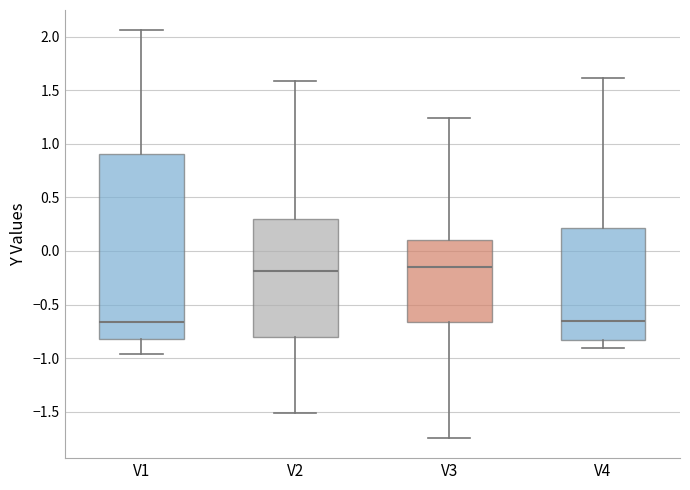

Reading left to right, read every box against the y-axis: the position of its median line, the range the box covers, and the ends of its whiskers. The values are not printed on the chart, so give them approximately, as read against the axis.

V1: median -0.65, box -0.80 to 0.90, whiskers -0.95 to 2.05
V2: median -0.20, box -0.80 to 0.30, whiskers -1.50 to 1.60
V3: median -0.15, box -0.65 to 0.10, whiskers -1.75 to 1.25
V4: median -0.65, box -0.85 to 0.20, whiskers -0.90 to 1.60